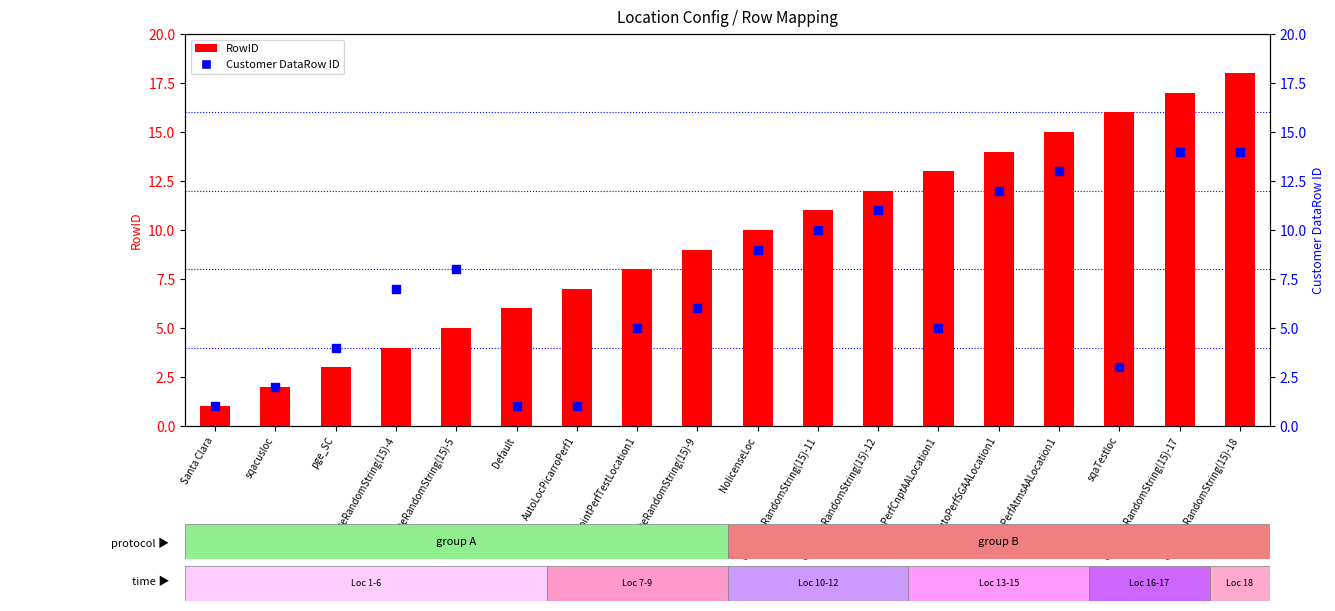

Which series reaches the maximum Y coordinate?

RowID